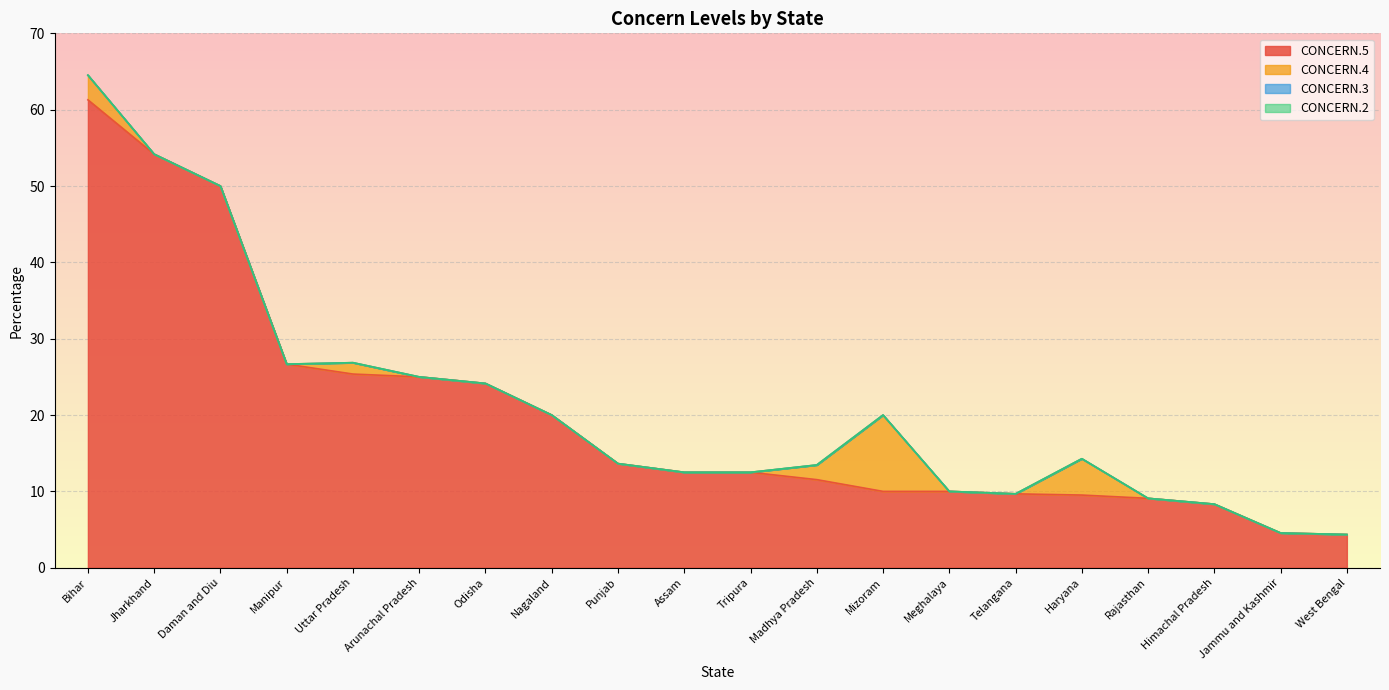

What is the maximum value shown in the chart?

61.3